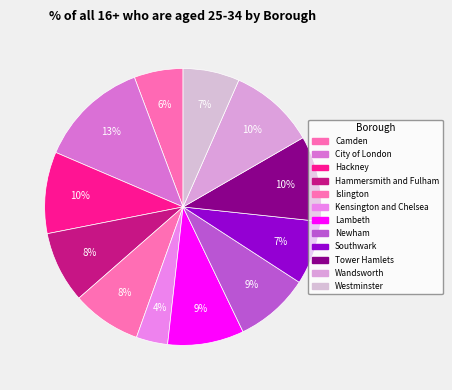

Do Lambeth and Wandsworth together represent more than half of the pie?

No